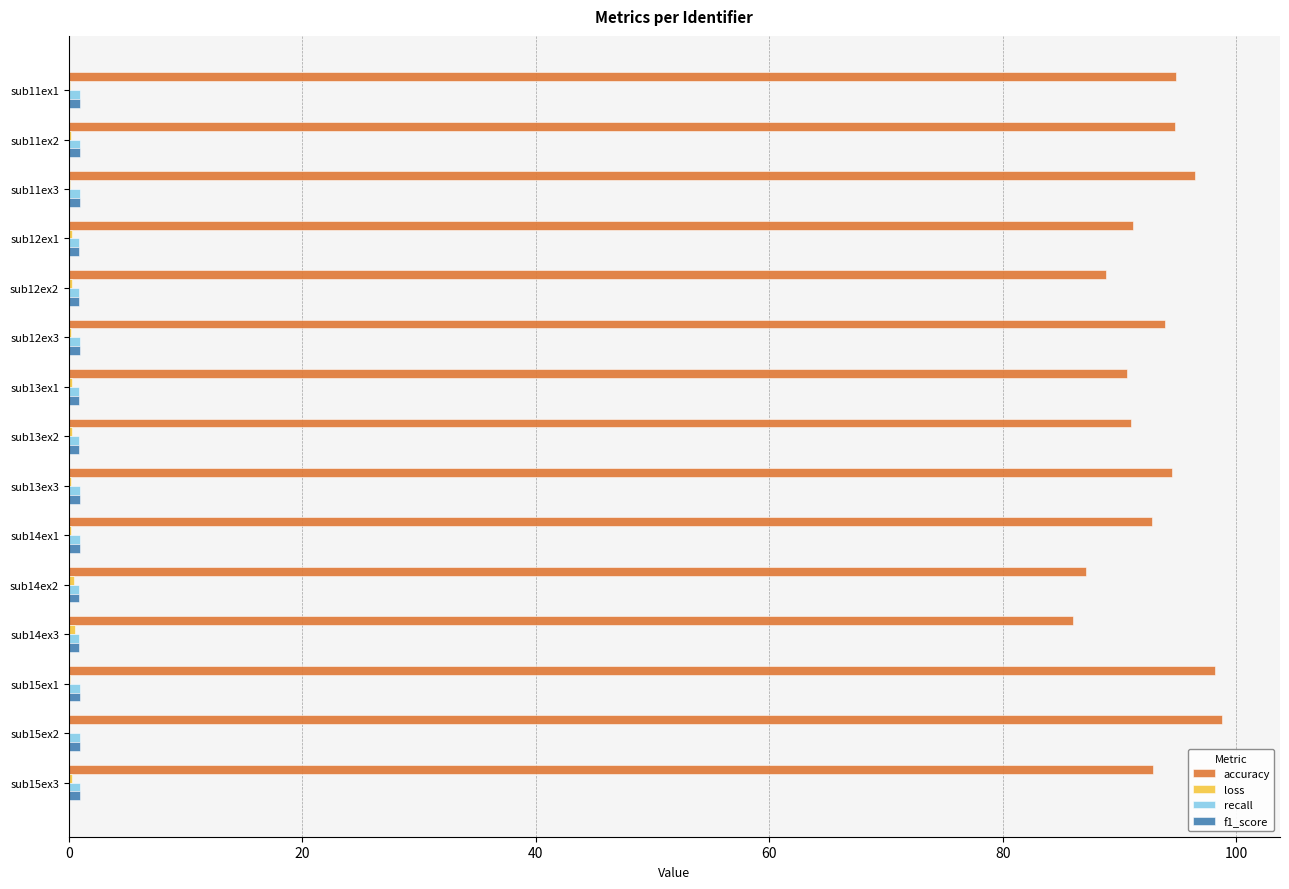

What is the greatest value displayed?

98.8